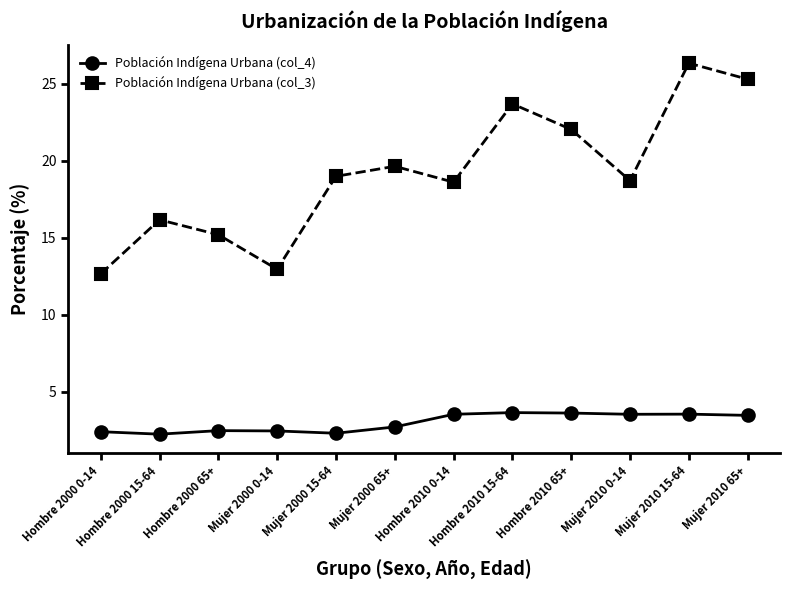

Which series has the largest total across all categories?

Población Indígena Urbana (col_3)